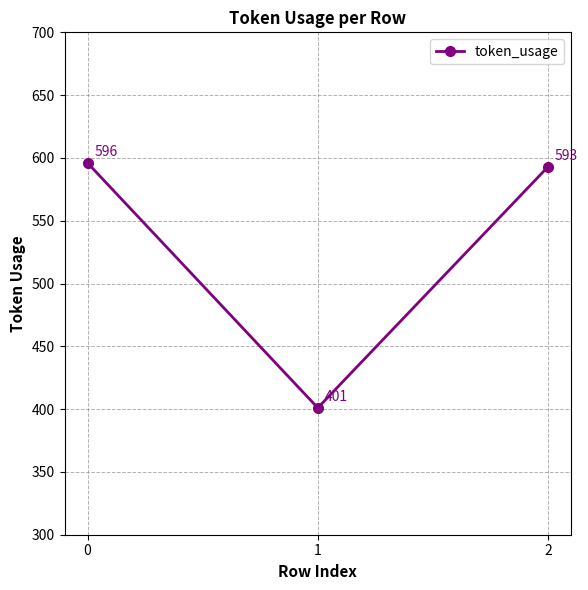

What is the change in value from 0 to 1?

-195